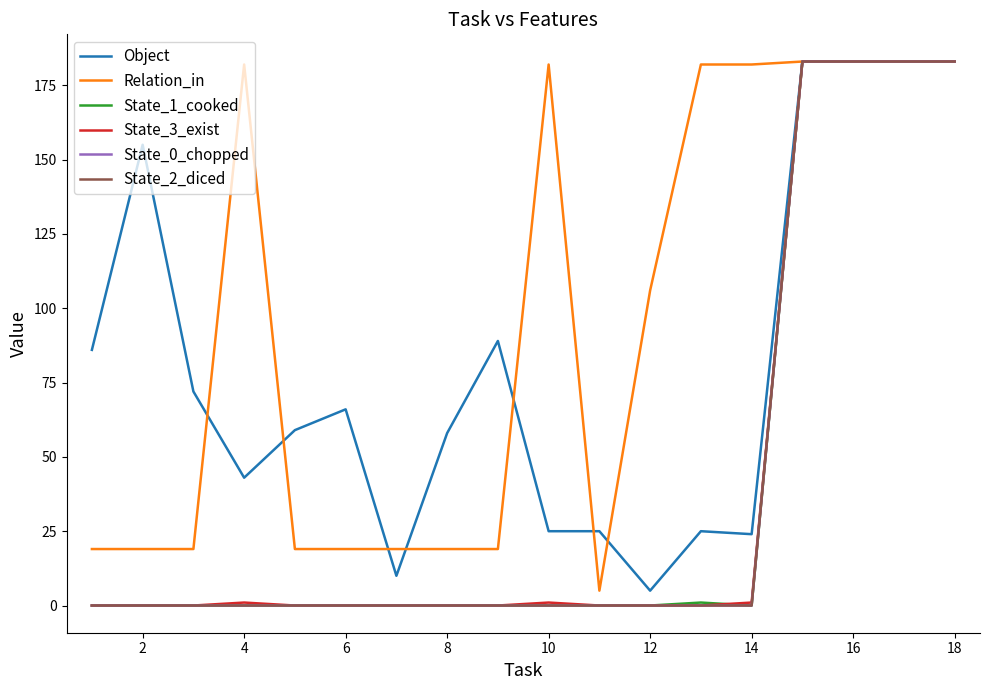

Does the chart display data point markers on the line(s)?

No